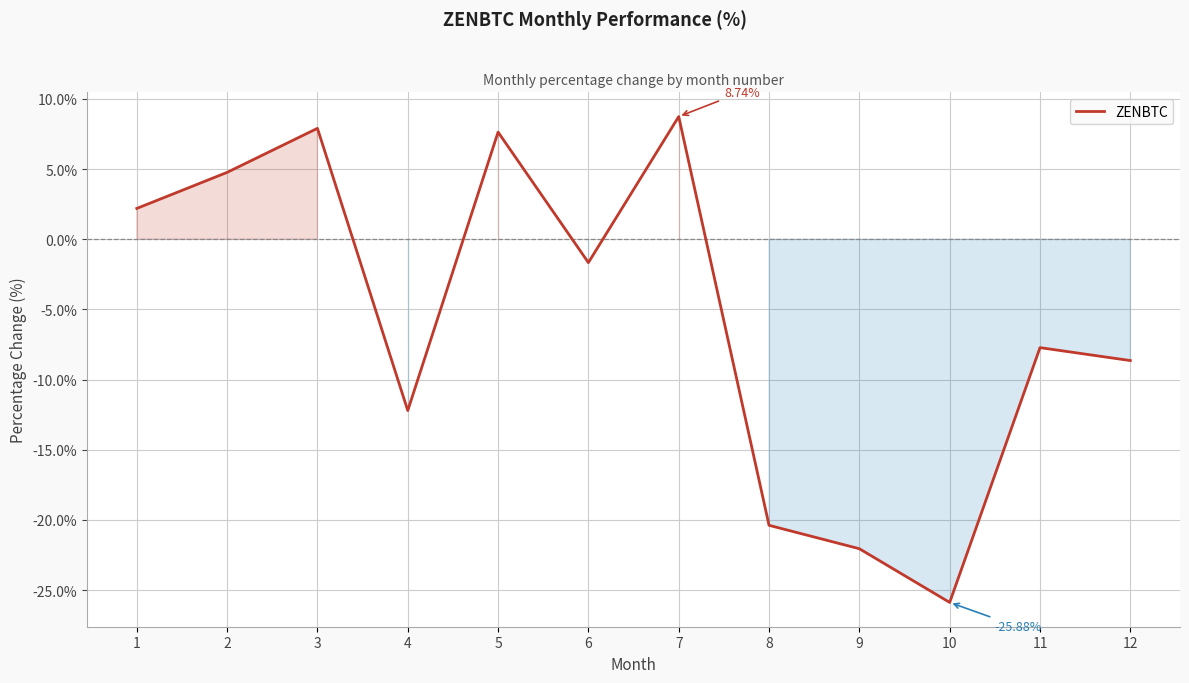

How many interior local peaks (higher than both neighbors) does the data have?

4